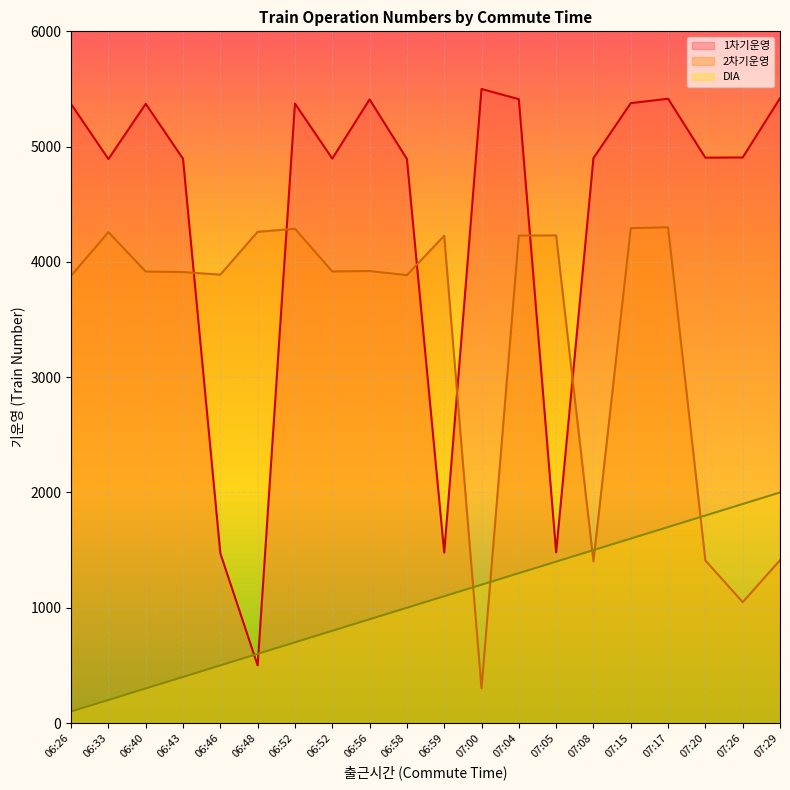

What is the greatest value displayed?

5500.0